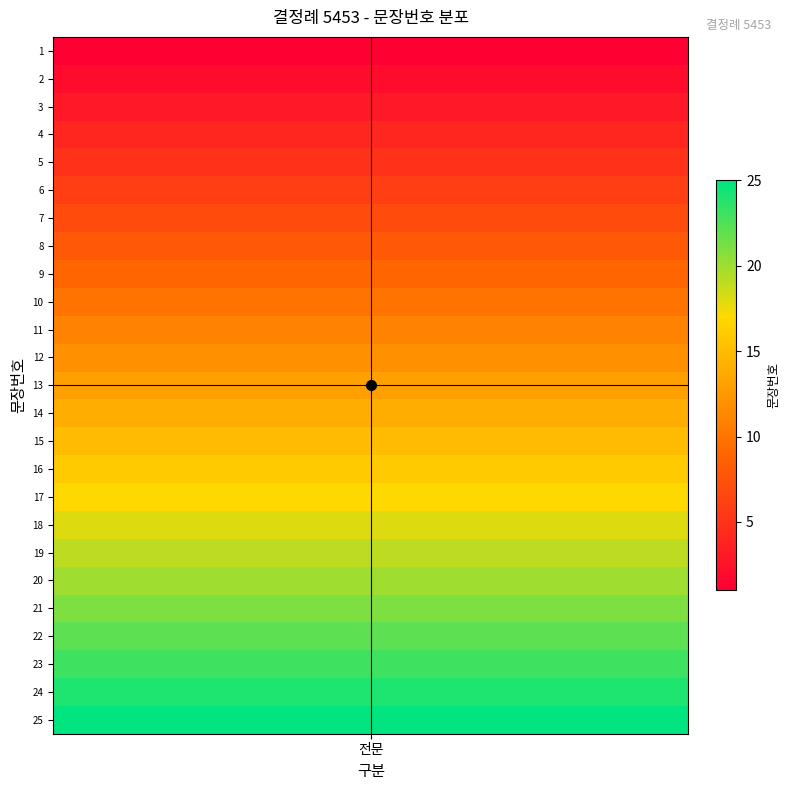

Reading left to right, transcribe all the data shown in this chart.

0=1	1=2	2=3	3=4	4=5	5=6	6=7	7=8	8=9	9=10	10=11	11=12	12=13	13=14	14=15	15=16	16=17	17=18	18=19	19=20	20=21	21=22	22=23	23=24	24=25